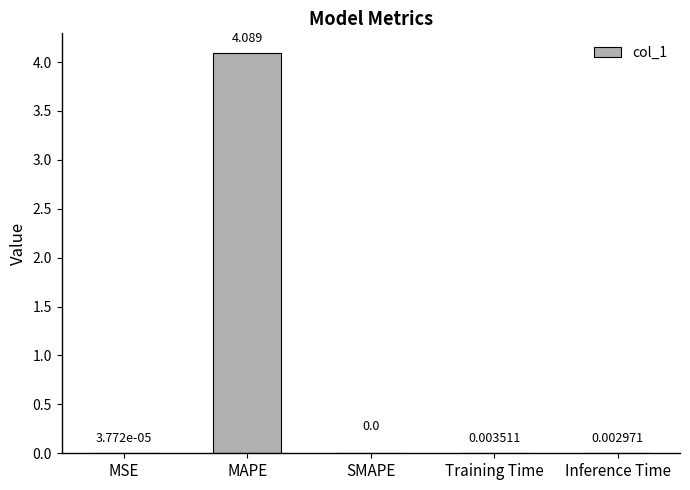

At which label is the value closest to 2?

Training Time